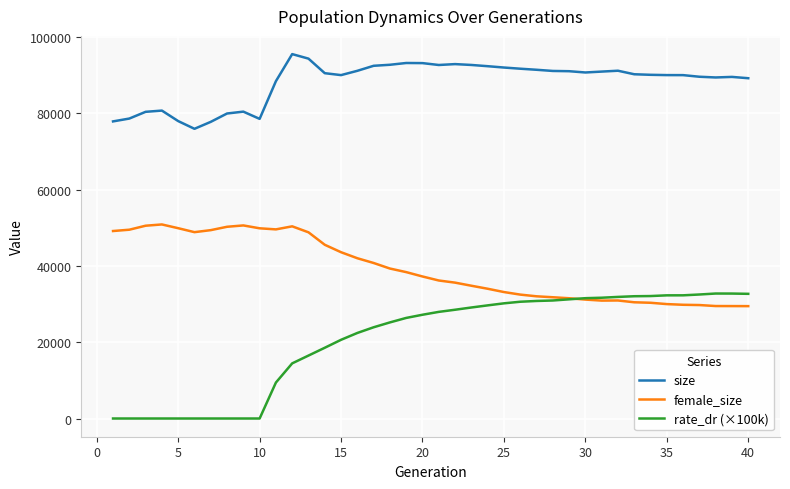

What are all the series names shown in the legend?

size, female_size, rate_dr (×100k)